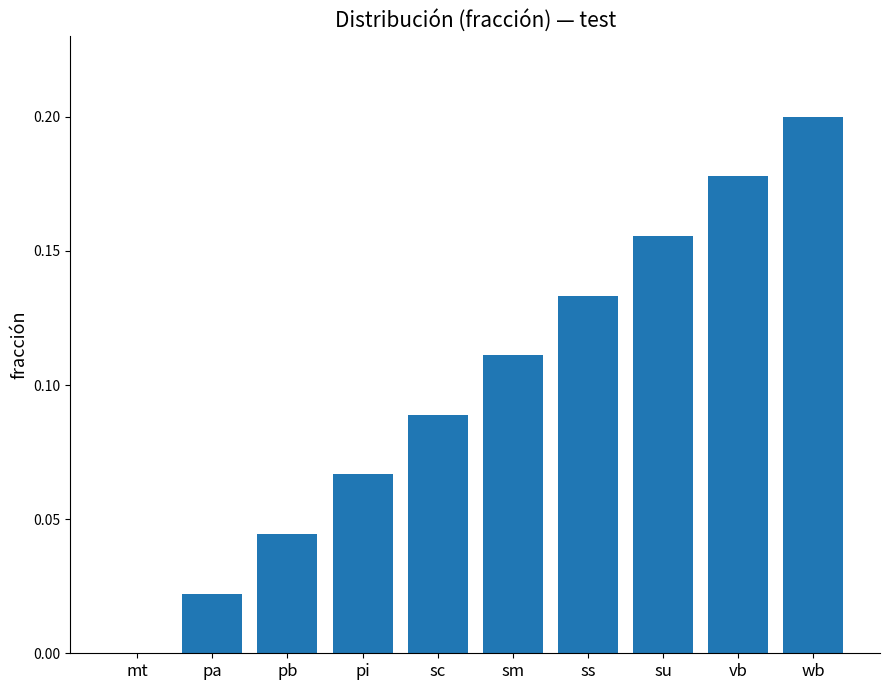

True or false: the data shows 0.2 at vb.

True